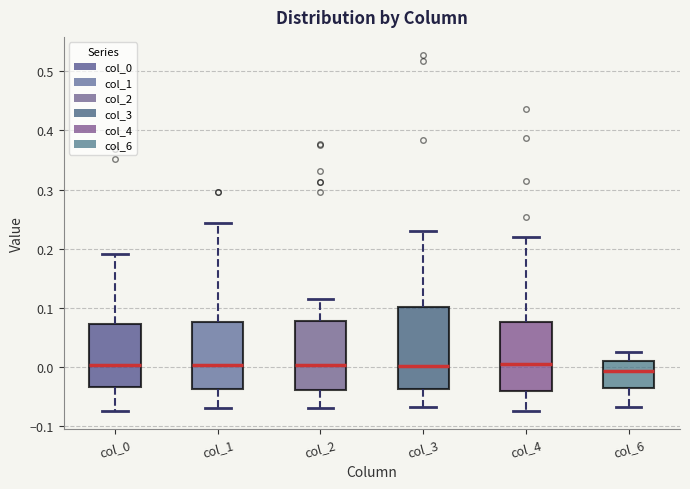

Reading left to right, read every box against the y-axis: the position of its median line, the range the box covers, and the ends of its whiskers. The values are not printed on the chart, so give them approximately, as read against the axis.

col_0: median 0.00, box -0.03 to 0.07, whiskers -0.07 to 0.19
col_1: median 0.00, box -0.04 to 0.08, whiskers -0.07 to 0.24
col_2: median 0.00, box -0.04 to 0.08, whiskers -0.07 to 0.11
col_3: median 0.00, box -0.04 to 0.10, whiskers -0.07 to 0.23
col_4: median 0.01, box -0.04 to 0.08, whiskers -0.08 to 0.22
col_6: median -0.01, box -0.04 to 0.01, whiskers -0.07 to 0.02